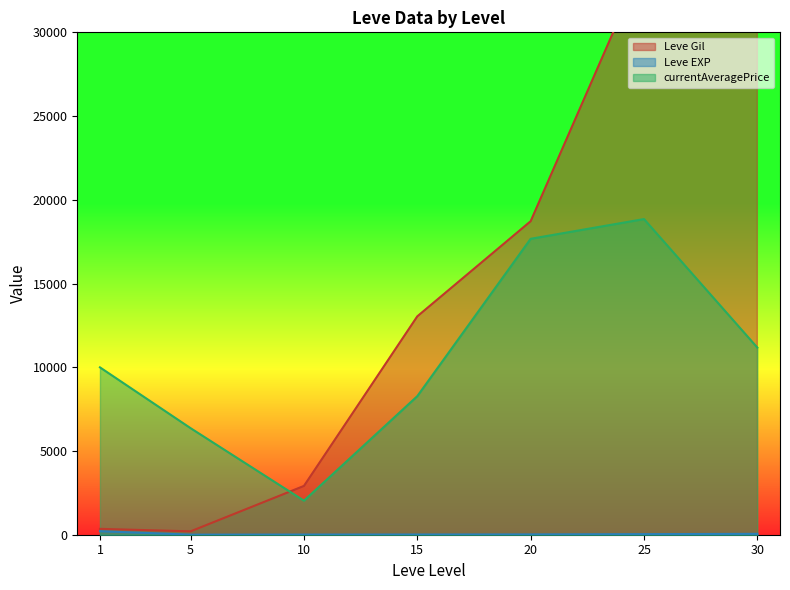

At which category does Leve EXP reach its first local peak?

5